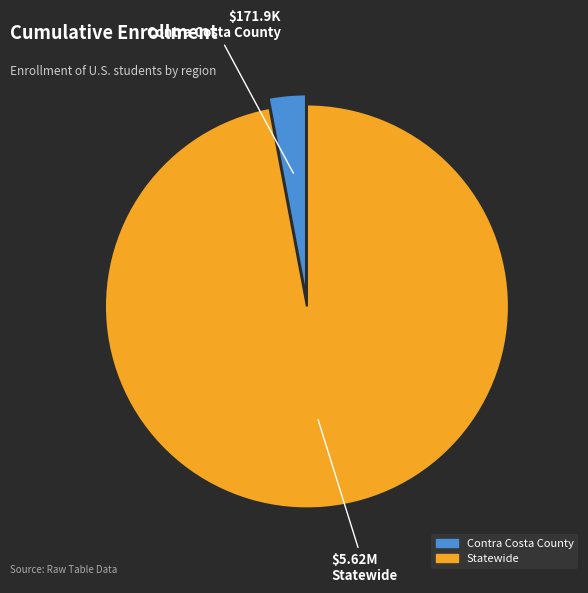

Rank the categories by value from lowest to highest.

Contra Costa County, Statewide